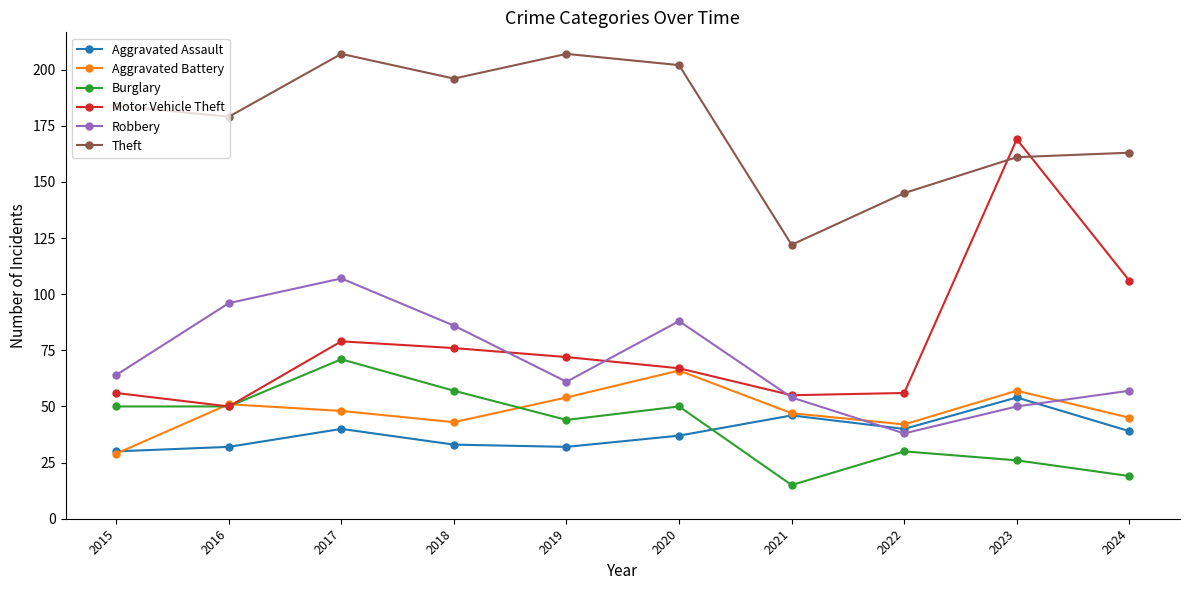

At which label does Aggravated Battery reach its minimum?

2015